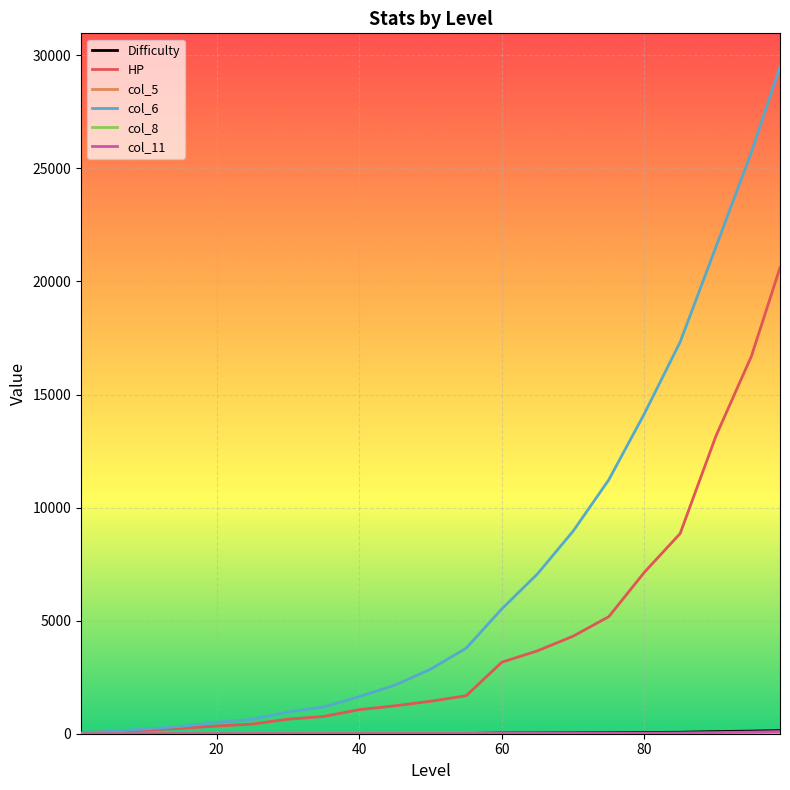

Which series has the widest spread of values?

col_6